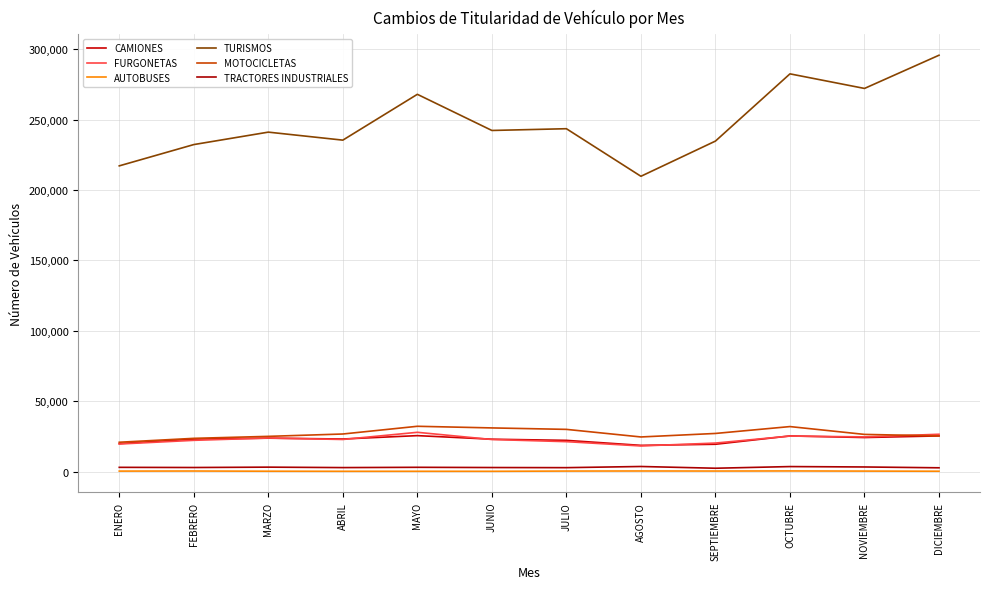

Does the chart have visible grid lines?

Yes